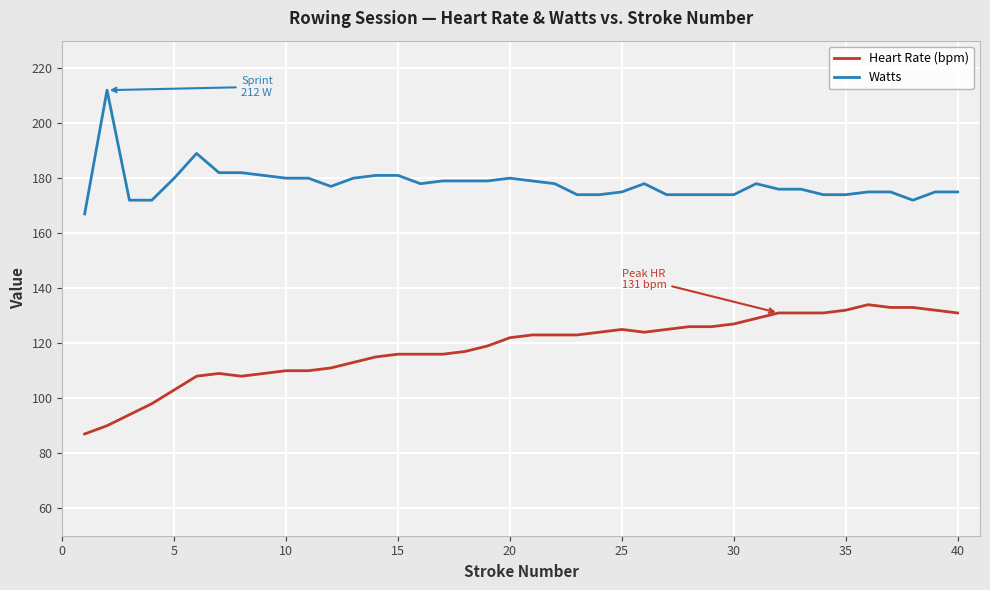

Which series has the largest total across all categories?

Watts